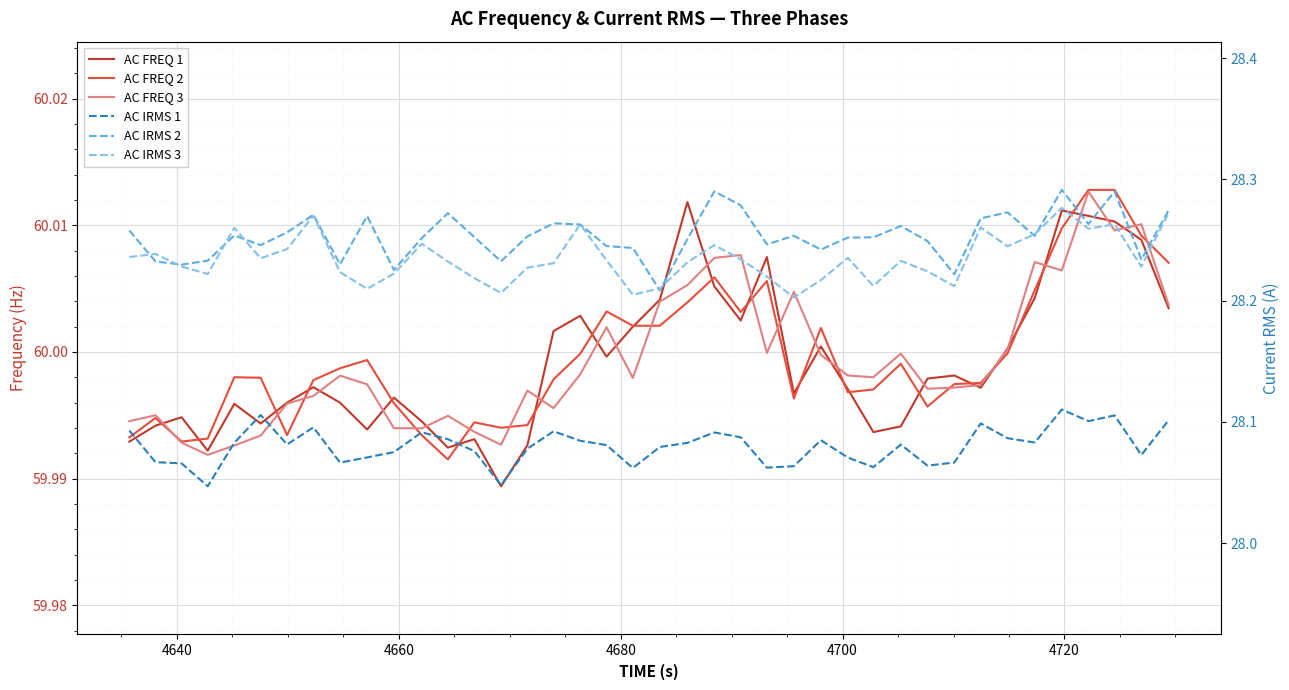

Reading right to left, list all the values displayed in this chart.

AC FREQ 1: 60.0	60.0	60.0	60.0	60.0	60.0	60.0	60.0	60.0	60.0	60.0	60.0	60.0	60.0	60.0	60.0	60.0	60.0	60.0	60.0	60.0	60.0	60.0	60.0	60.0	60.0	60.0	60.0	60.0	60.0	60.0	60.0	60.0	60.0	60.0	60.0	60.0	60.0	60.0	60.0
AC FREQ 2: 60.0	60.0	60.0	60.0	60.0	60.0	60.0	60.0	60.0	60.0	60.0	60.0	60.0	60.0	60.0	60.0	60.0	60.0	60.0	60.0	60.0	60.0	60.0	60.0	60.0	60.0	60.0	60.0	60.0	60.0	60.0	60.0	60.0	60.0	60.0	60.0	60.0	60.0	60.0	60.0
AC FREQ 3: 60.0	60.0	60.0	60.0	60.0	60.0	60.0	60.0	60.0	60.0	60.0	60.0	60.0	60.0	60.0	60.0	60.0	60.0	60.0	60.0	60.0	60.0	60.0	60.0	60.0	60.0	60.0	60.0	60.0	60.0	60.0	60.0	60.0	60.0	60.0	60.0	60.0	60.0	60.0	60.0
AC IRMS 1: 28.1	28.1	28.1	28.1	28.1	28.1	28.1	28.1	28.1	28.1	28.1	28.1	28.1	28.1	28.1	28.1	28.1	28.1	28.1	28.1	28.1	28.1	28.1	28.1	28.1	28.0	28.1	28.1	28.1	28.1	28.1	28.1	28.1	28.1	28.1	28.1	28.0	28.1	28.1	28.1
AC IRMS 2: 28.3	28.2	28.3	28.3	28.3	28.3	28.3	28.3	28.2	28.2	28.3	28.3	28.3	28.2	28.3	28.2	28.3	28.3	28.3	28.2	28.2	28.2	28.3	28.3	28.3	28.2	28.3	28.3	28.3	28.2	28.3	28.2	28.3	28.3	28.2	28.3	28.2	28.2	28.2	28.3
AC IRMS 3: 28.3	28.2	28.3	28.3	28.3	28.3	28.2	28.3	28.2	28.2	28.2	28.2	28.2	28.2	28.2	28.2	28.2	28.2	28.2	28.2	28.2	28.2	28.3	28.2	28.2	28.2	28.2	28.2	28.2	28.2	28.2	28.2	28.3	28.2	28.2	28.3	28.2	28.2	28.2	28.2